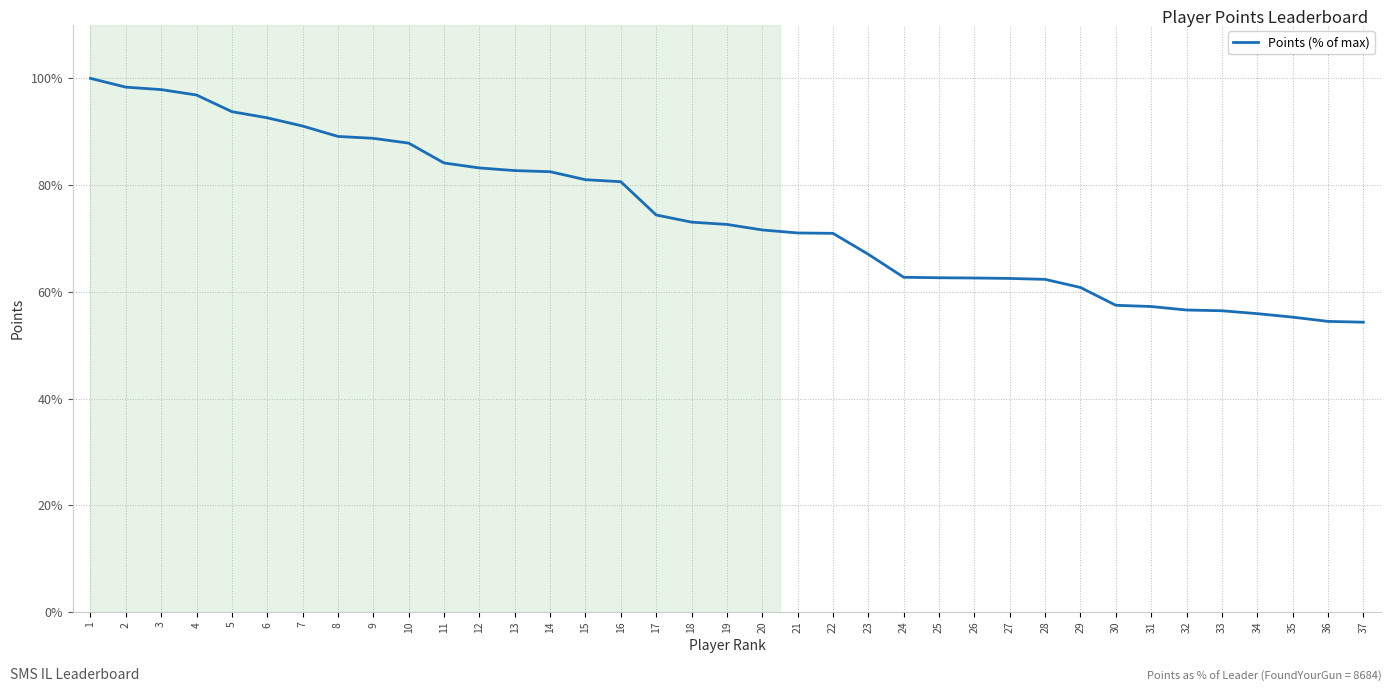

The chart shows a value of 93.8 at 5. True or false?

True